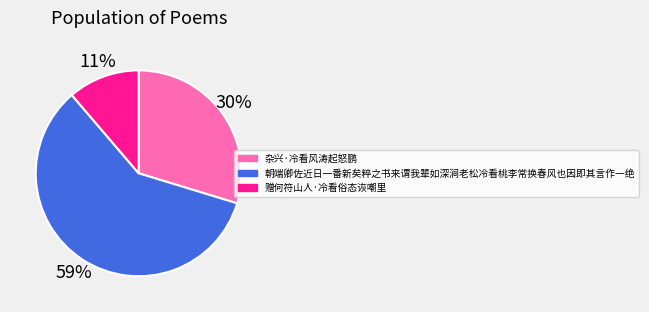

Between 赠何符山人·冷看俗态诙嘲里 and 杂兴·冷看风涛起怒鹏, which is larger?

杂兴·冷看风涛起怒鹏